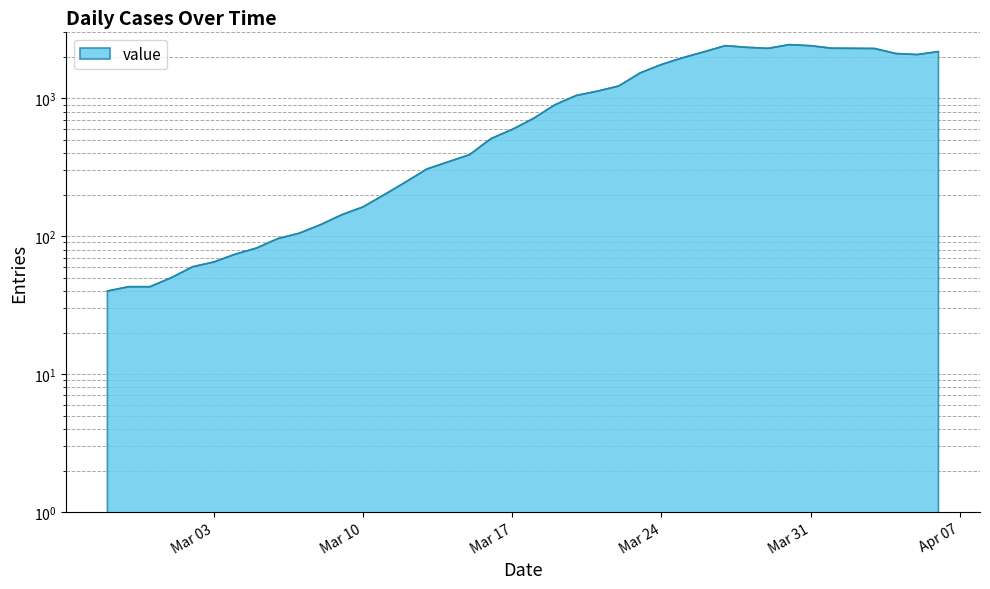

What is the difference between the maximum and second lowest values?

2402